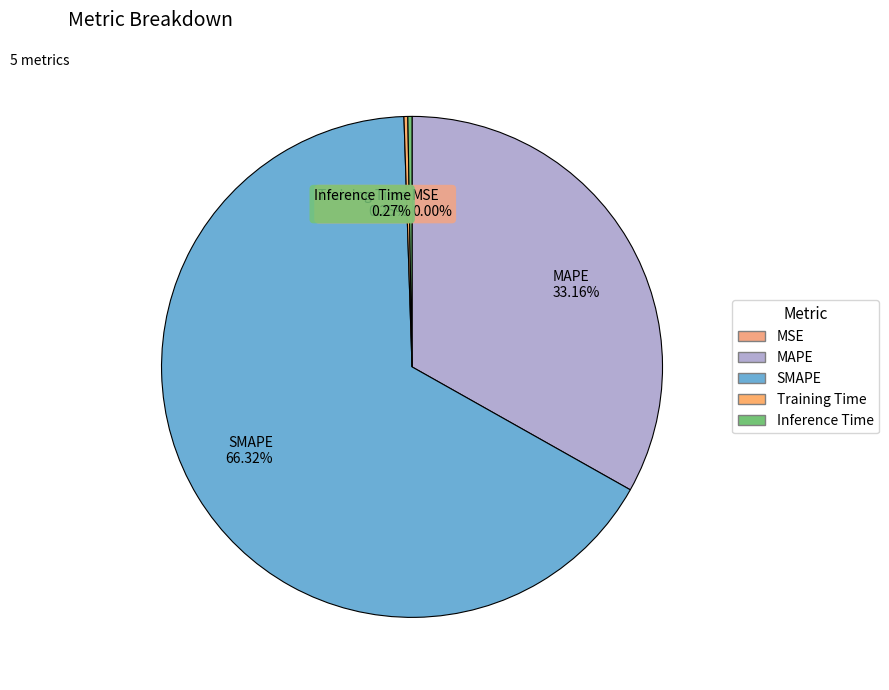

How much of the chart is everything except MAPE?

66.8%